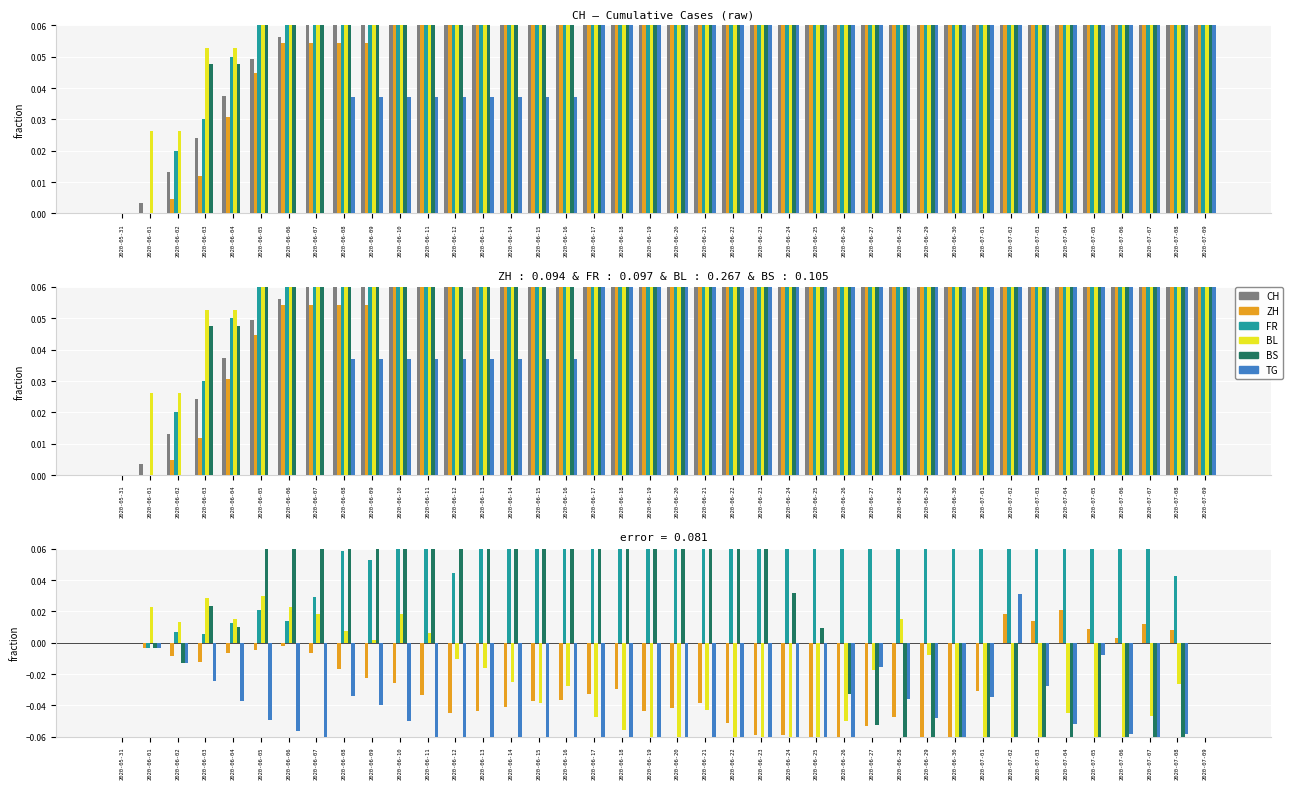

At how many categories does at least one series exceed 0?

38